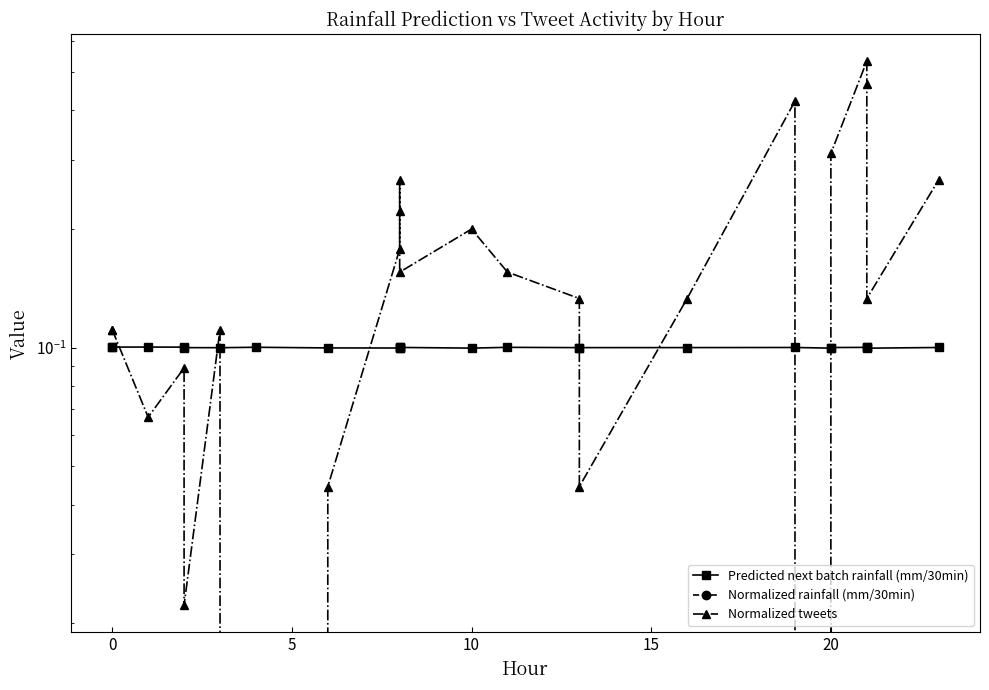

What are all the series names shown in the legend?

Predicted next batch rainfall (mm/30min), Normalized rainfall (mm/30min), Normalized tweets